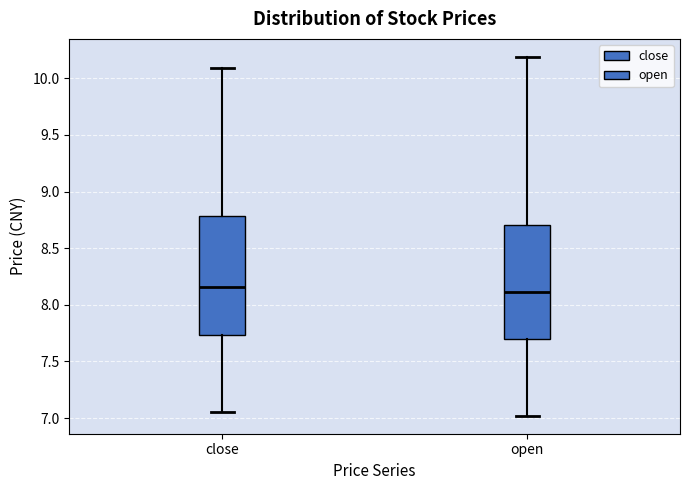

Where is the upper edge of the box for open on the y-axis? The values are not printed on the chart, so give them approximately, as read against the axis.

8.70